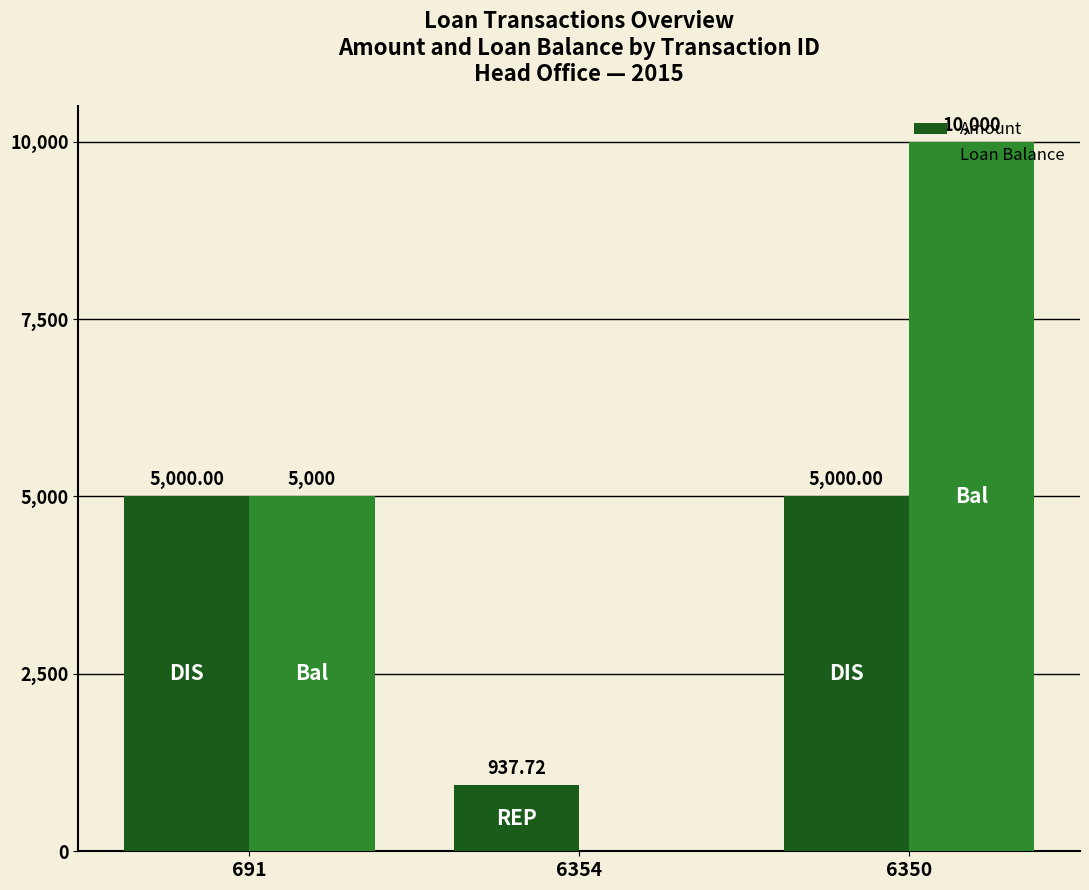

What is the sum of the Loan Balance values at 6350 and 691?

15000.0